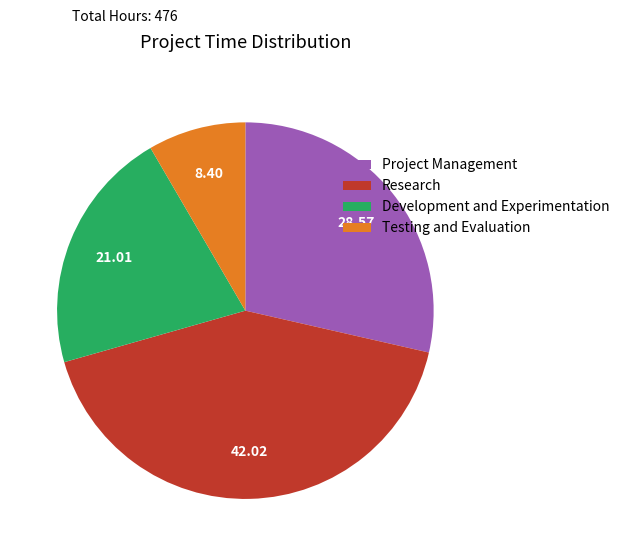

Count the number of slices in the pie.

4